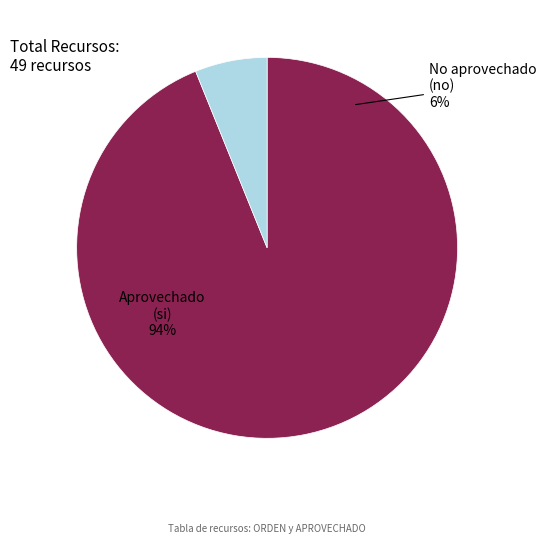

To the nearest percent, what is the average slice percentage?

50%